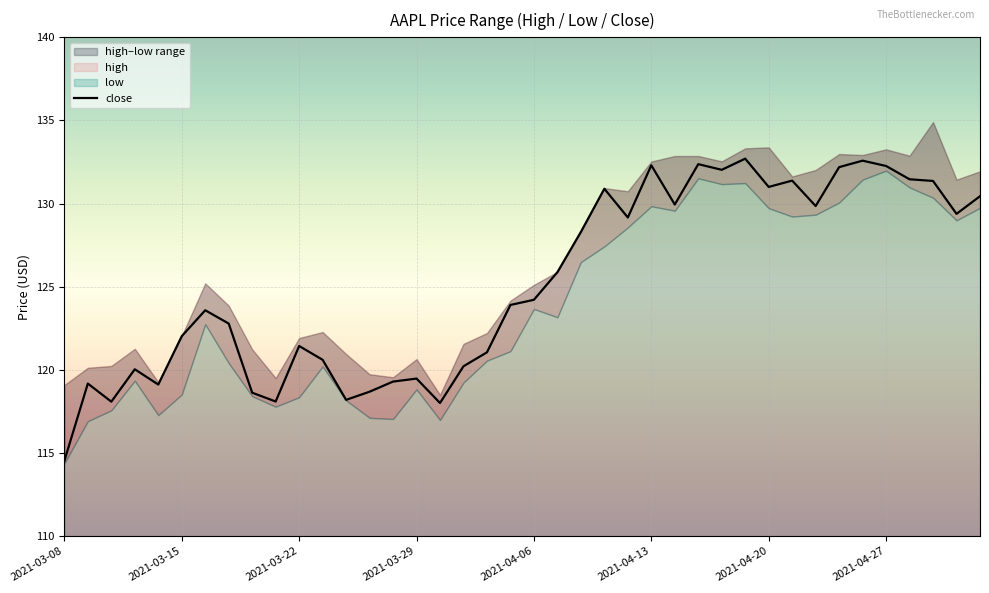

Which category has the lowest value in the close series?

2021-03-08